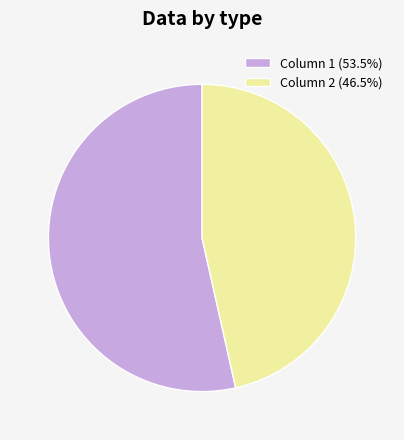

Which category accounts for the majority?

Column 1